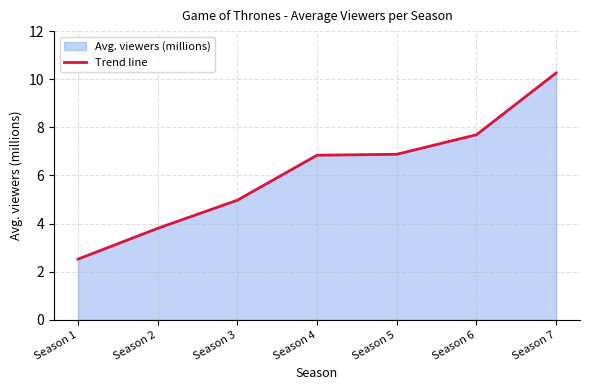

What is the average value?

6.1